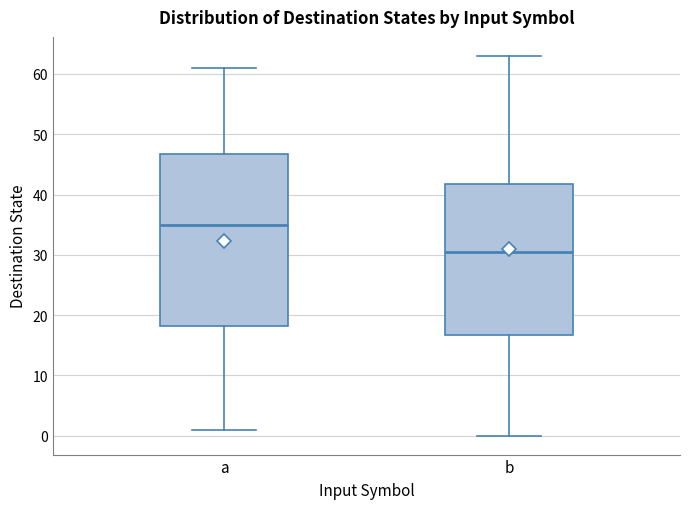

Comparing the boxes themselves (not the whiskers), which one is the tallest?

a